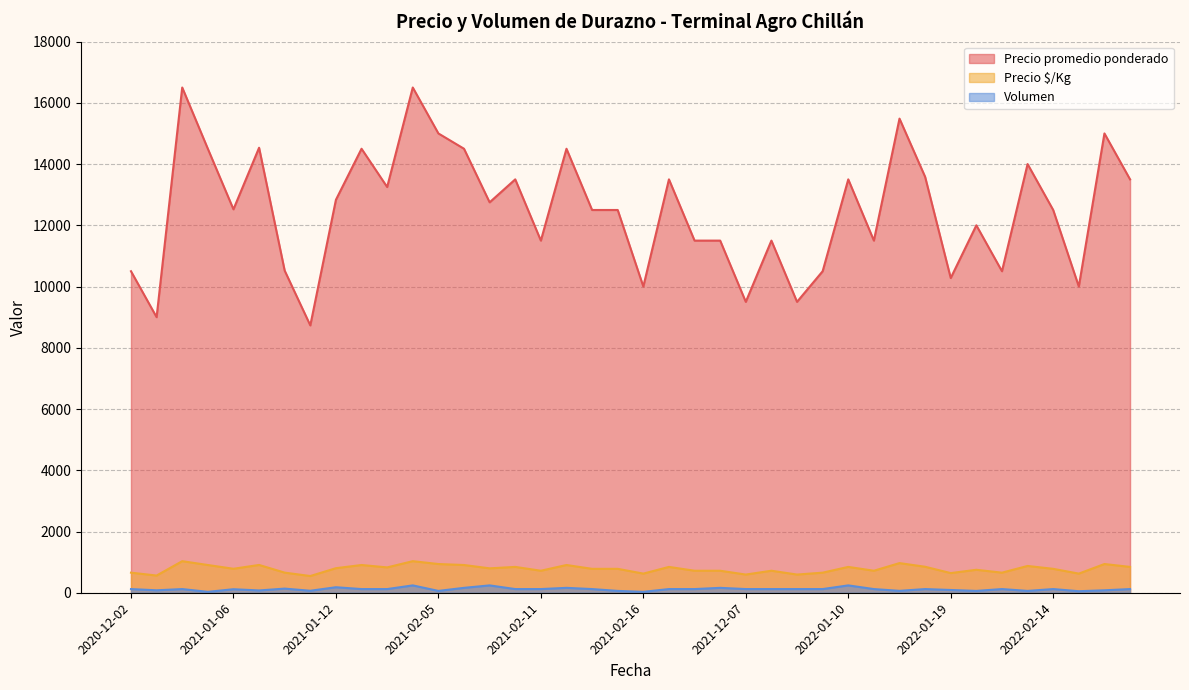

Is the value of Precio $/Kg at 2021-01-06 greater than the value of Precio promedio ponderado at 2022-02-14?

No